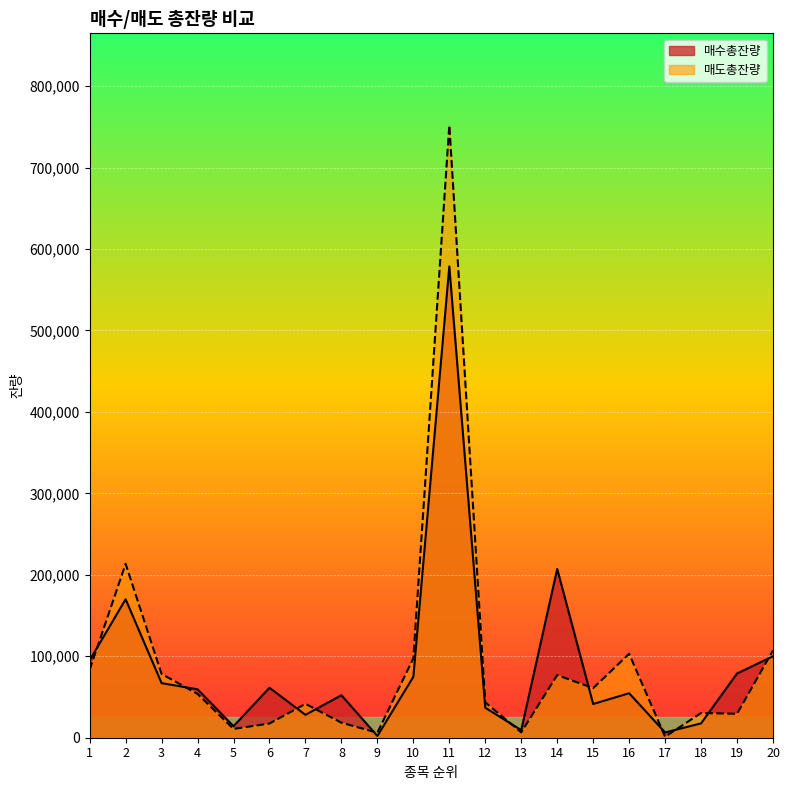

True or false: 매도총잔량 has more than 0 points higher than both neighbors.

True